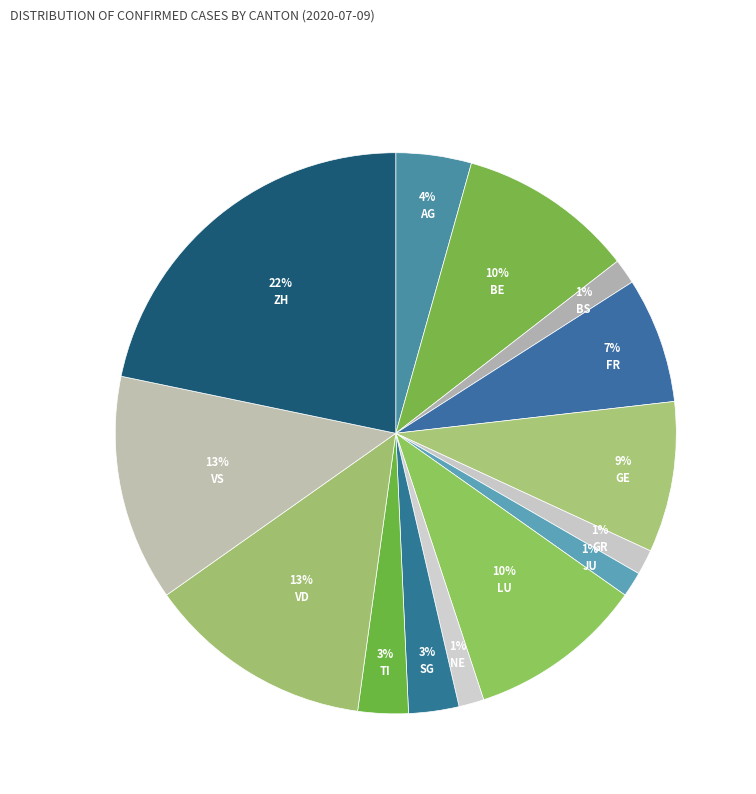

Does FR account for over 50% of the chart?

No